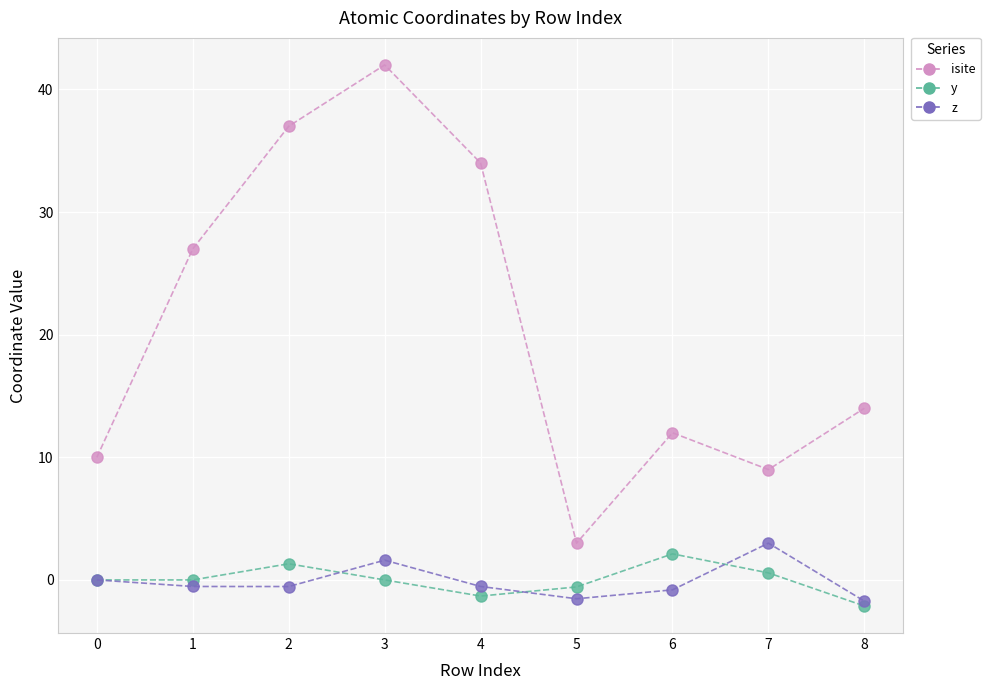

Where is the first local maximum for y?

2